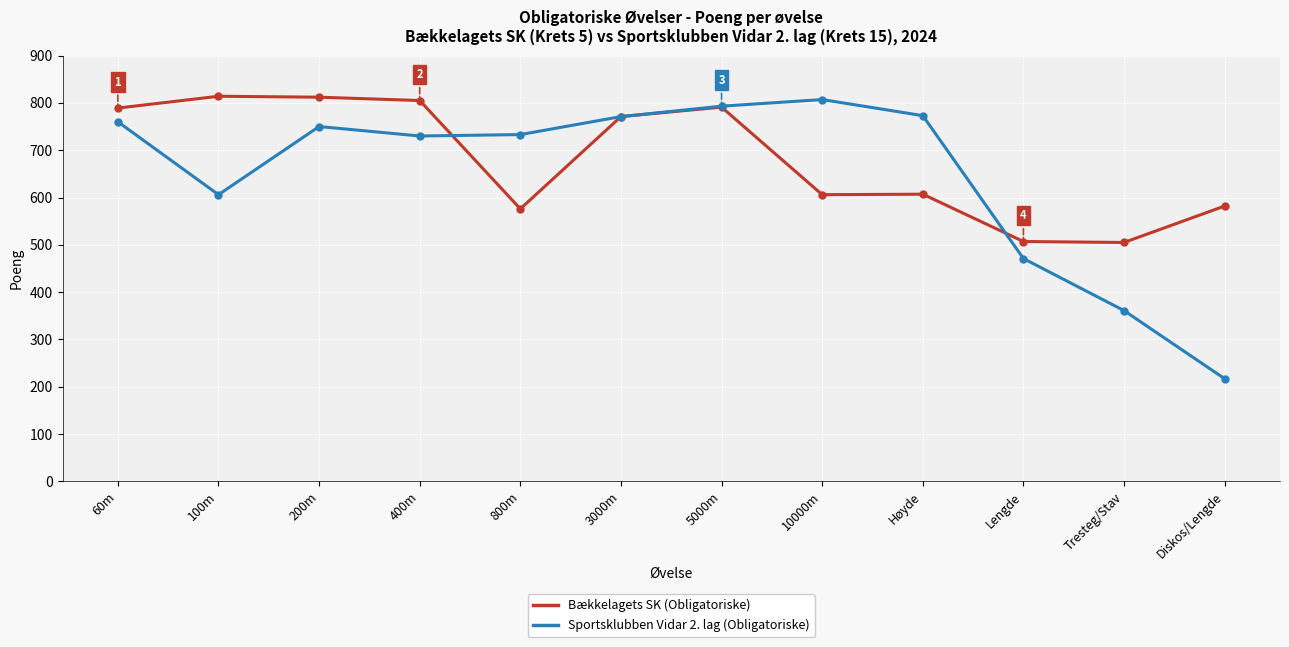

How many values in the Bækkelagets SK (Obligatoriske) series are below 771?

6